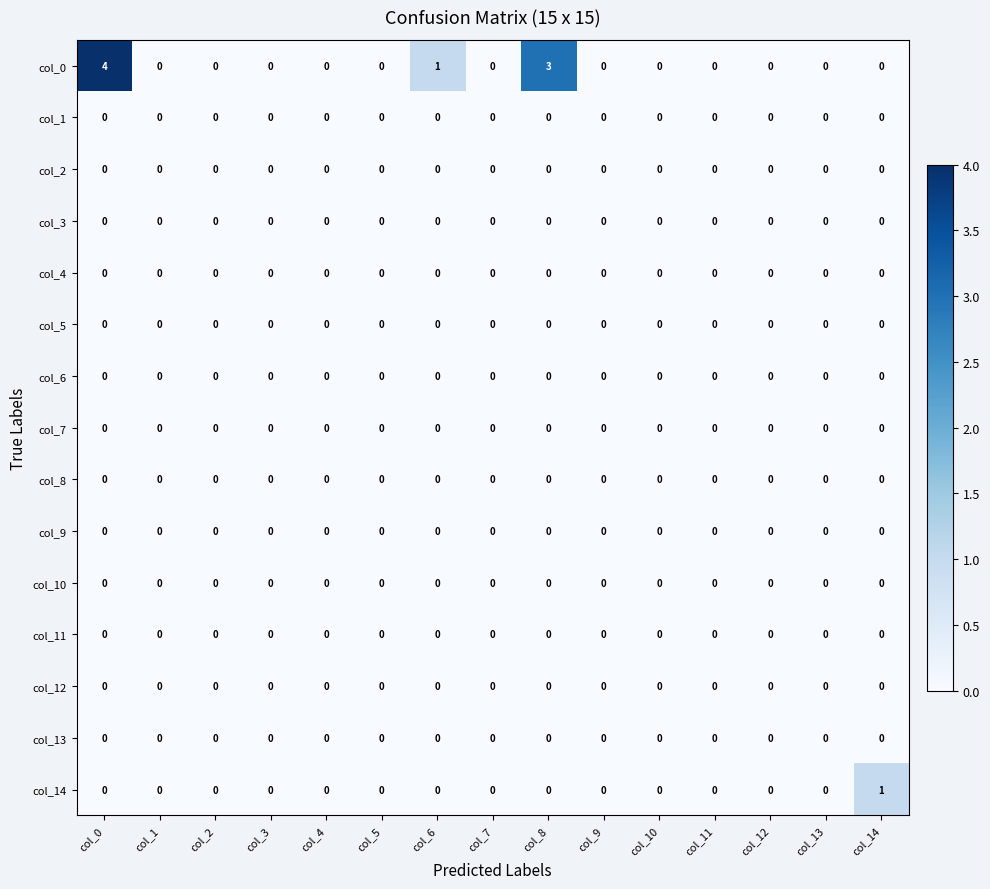

Between col_13 and col_14, which series saw the biggest shift?

col_14